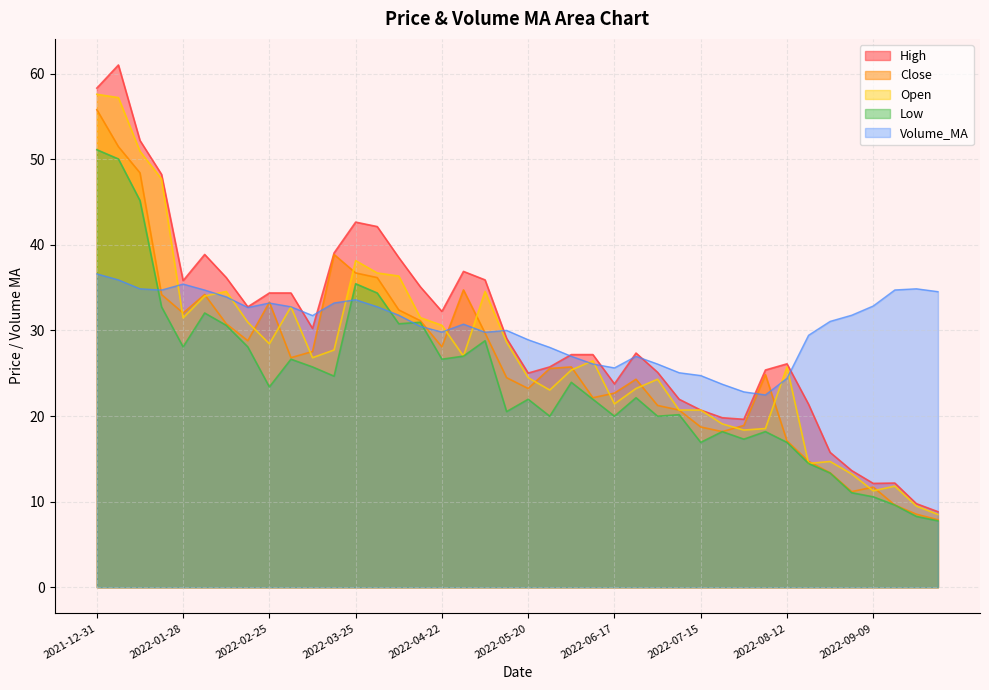

What are all the series names shown in the legend?

High, Close, Open, Low, Volume_MA